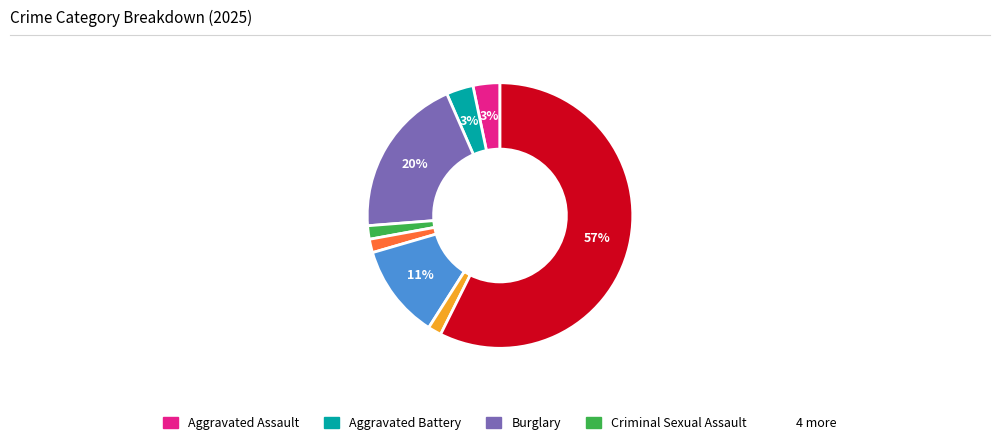

Is there any slice that represents more than half of the pie?

Yes